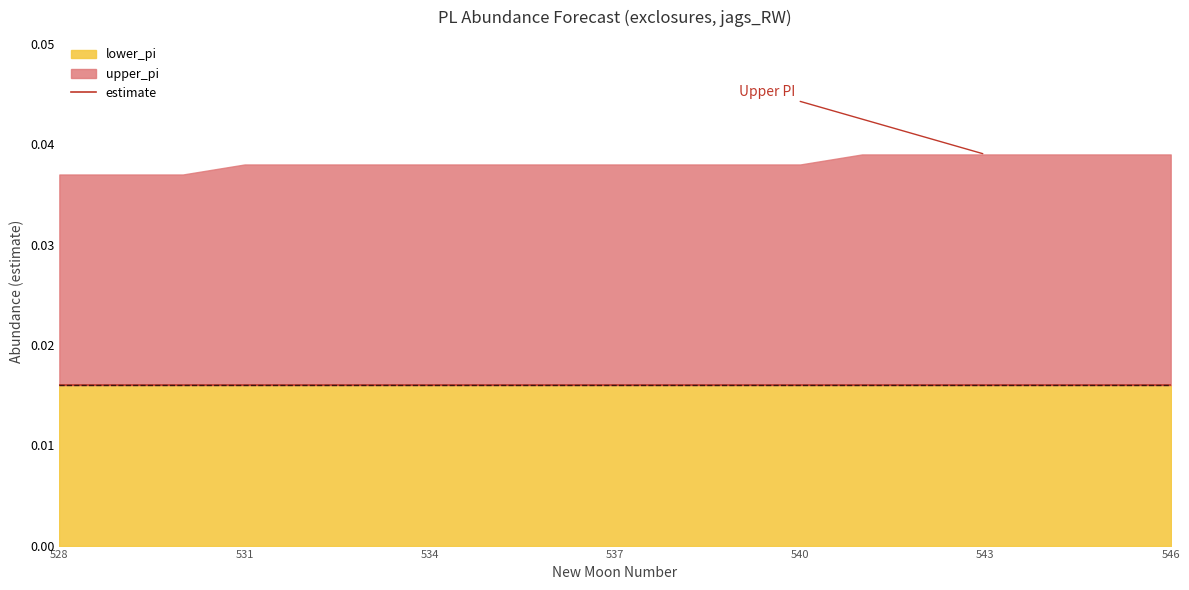

At how many categories does at least one series exceed 0?

19